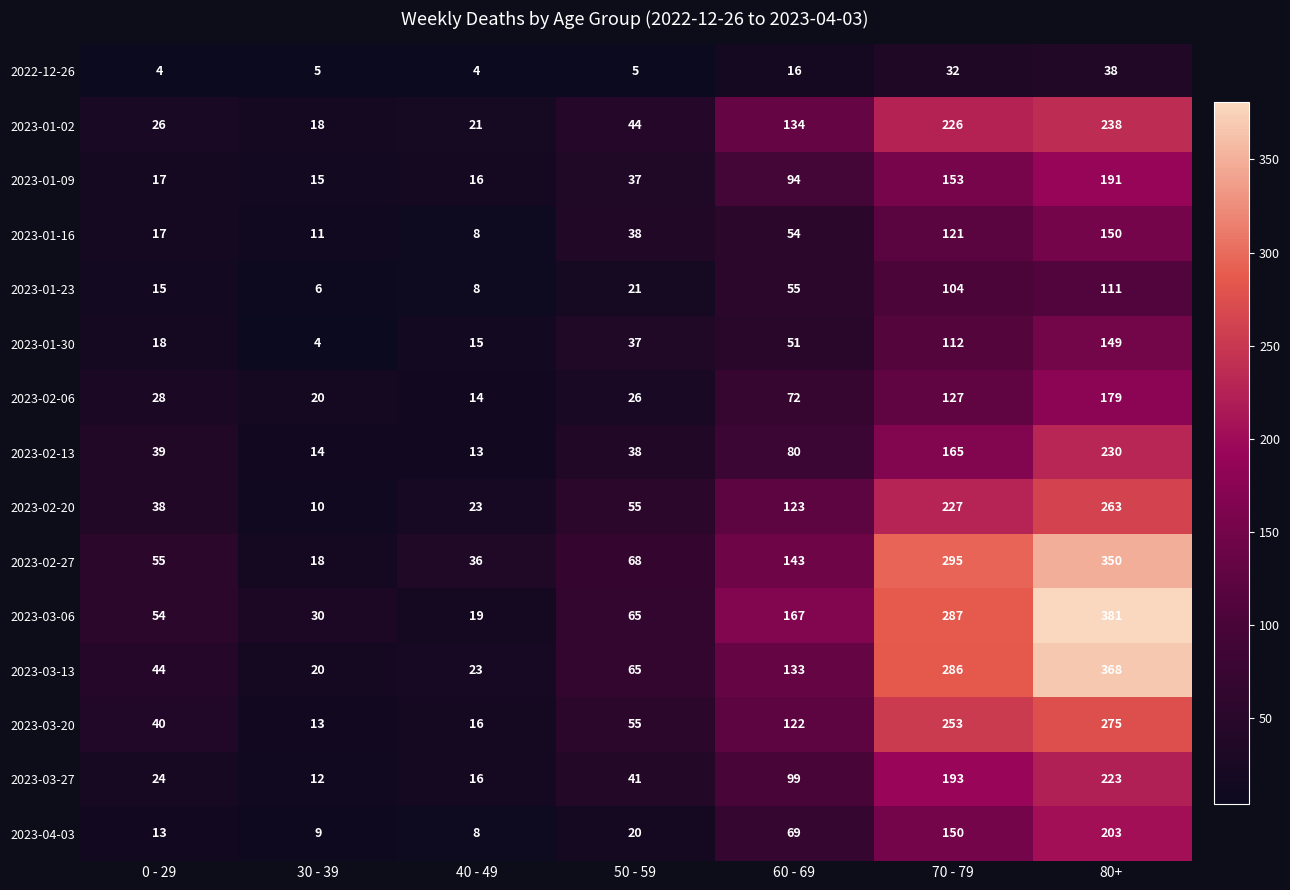

The 2023-03-27 series shows 16 at 40 - 49. True or false?

True